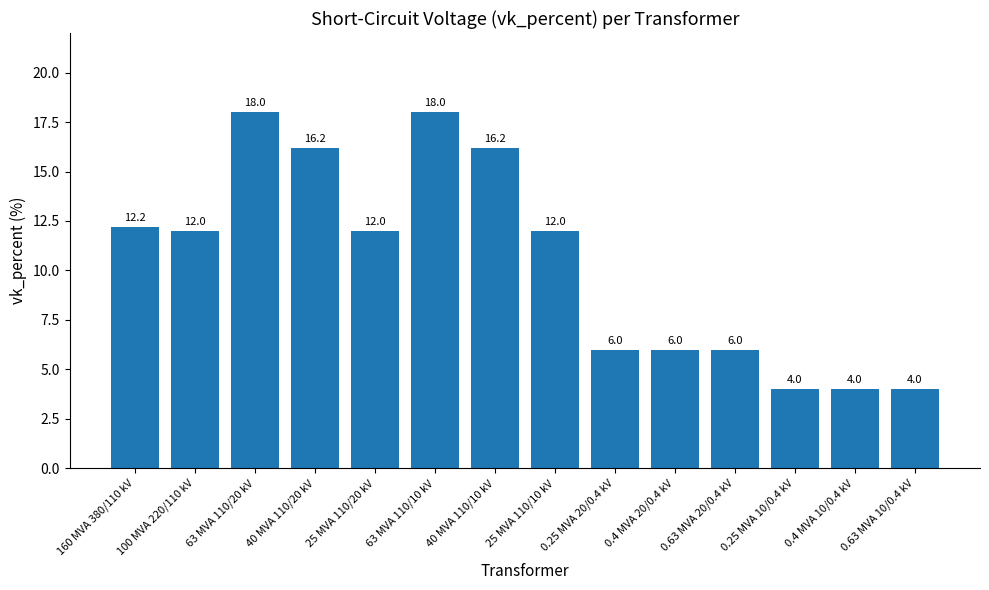

Reading left to right, what are all the values shown in this chart?

12.2	12.0	18.0	16.2	12.0	18.0	16.2	12.0	6.0	6.0	6.0	4.0	4.0	4.0